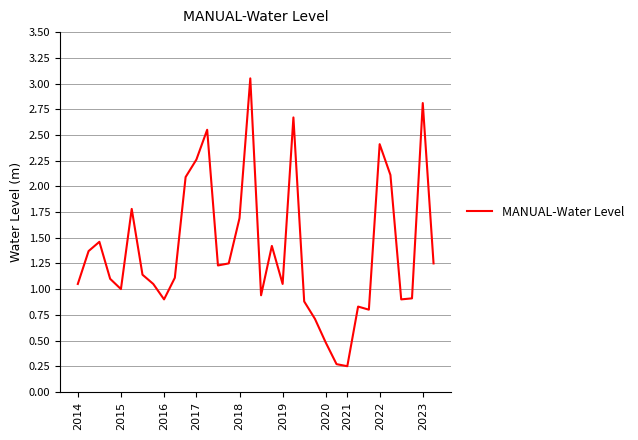

What is the difference between the maximum and minimum values?

2.8